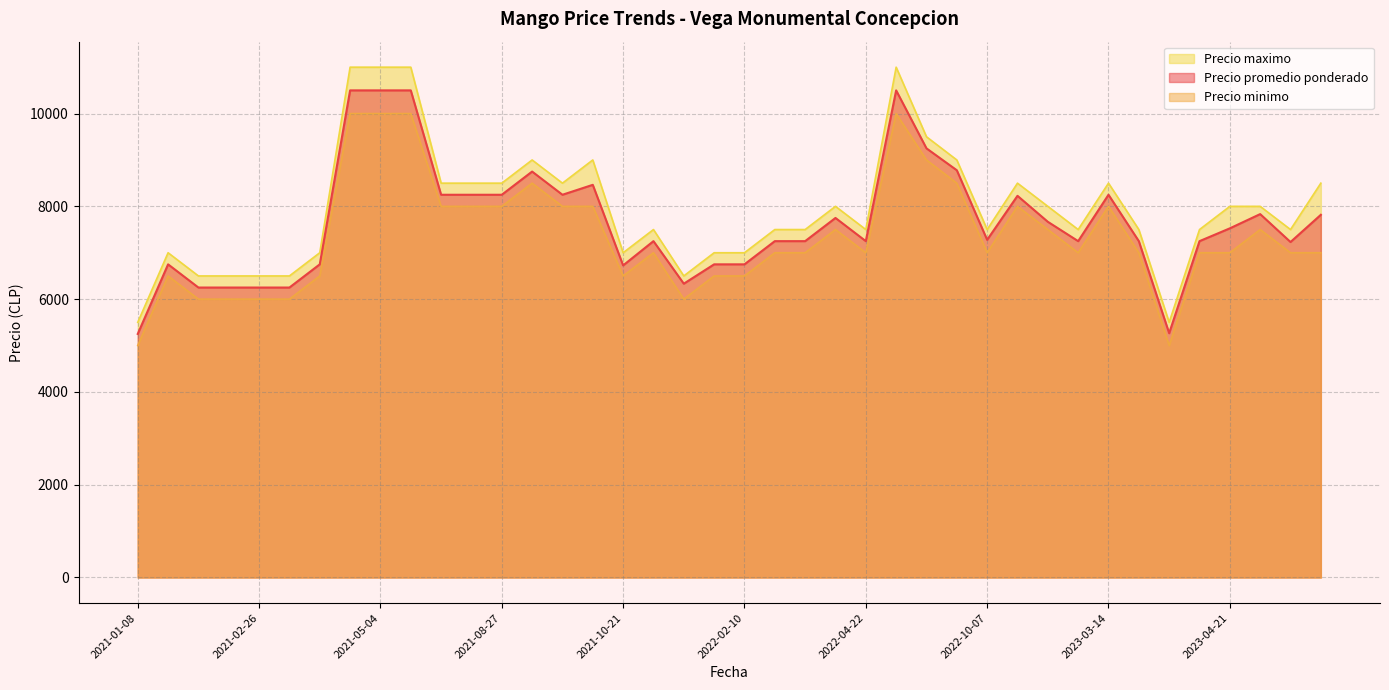

Which series has the largest range (max minus min)?

Precio maximo